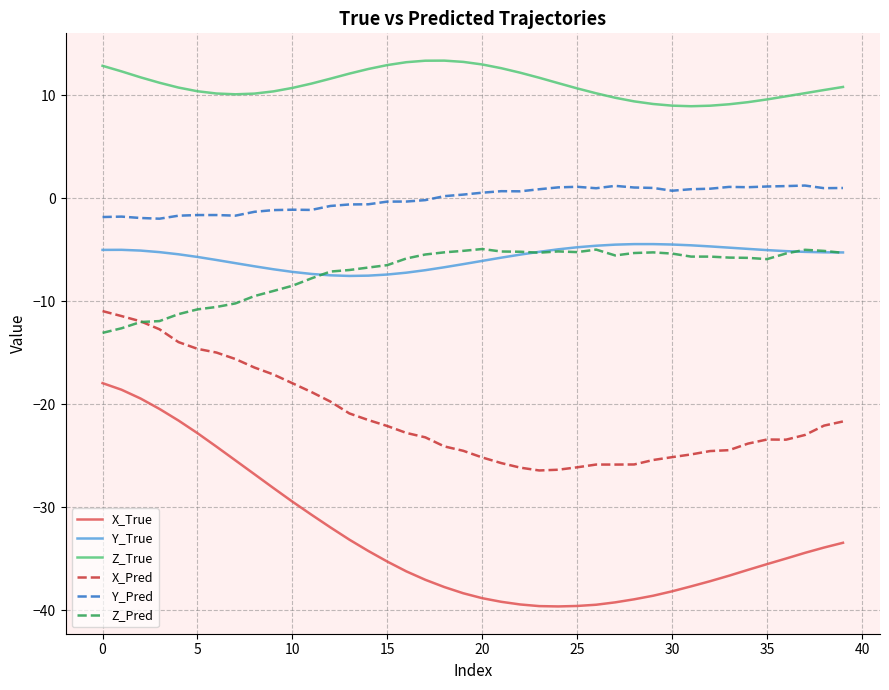

Which series has the largest total across all categories?

Z_True